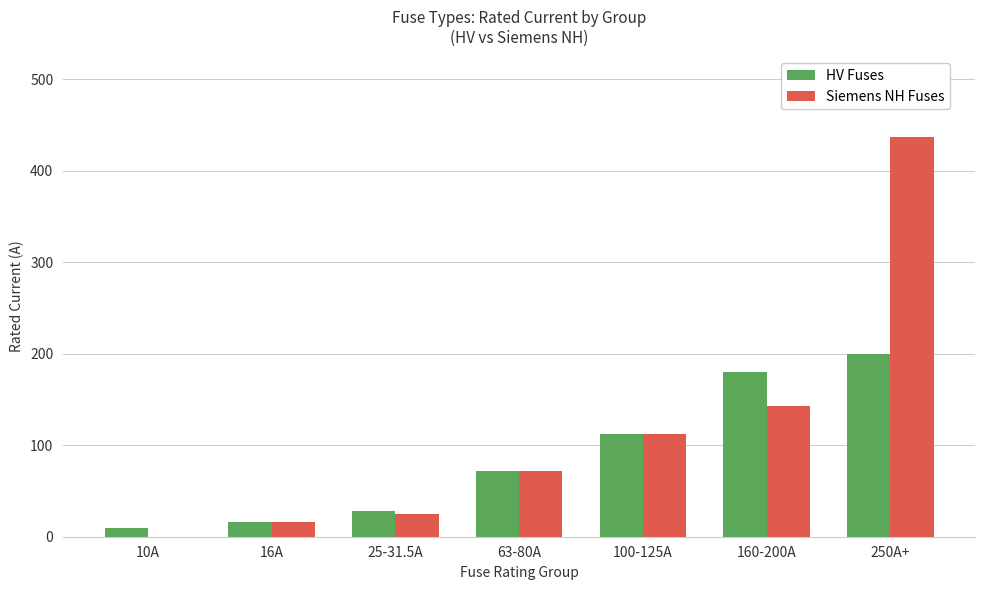

How many data points in HV Fuses are above 71?

4